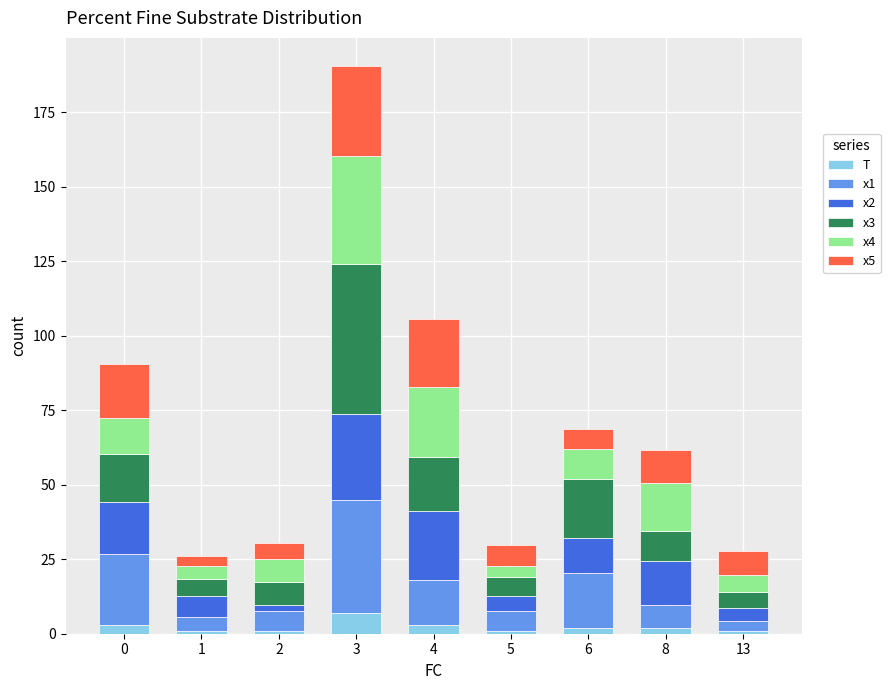

What is the sum of all T values?

21.0